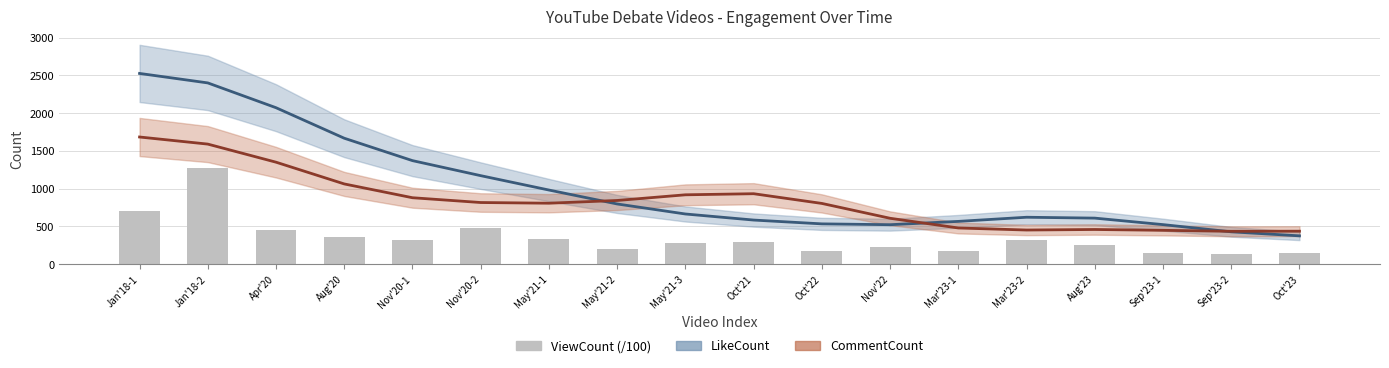

Is it true that ViewCount (/100) equals 256.5 at Aug'23?

True